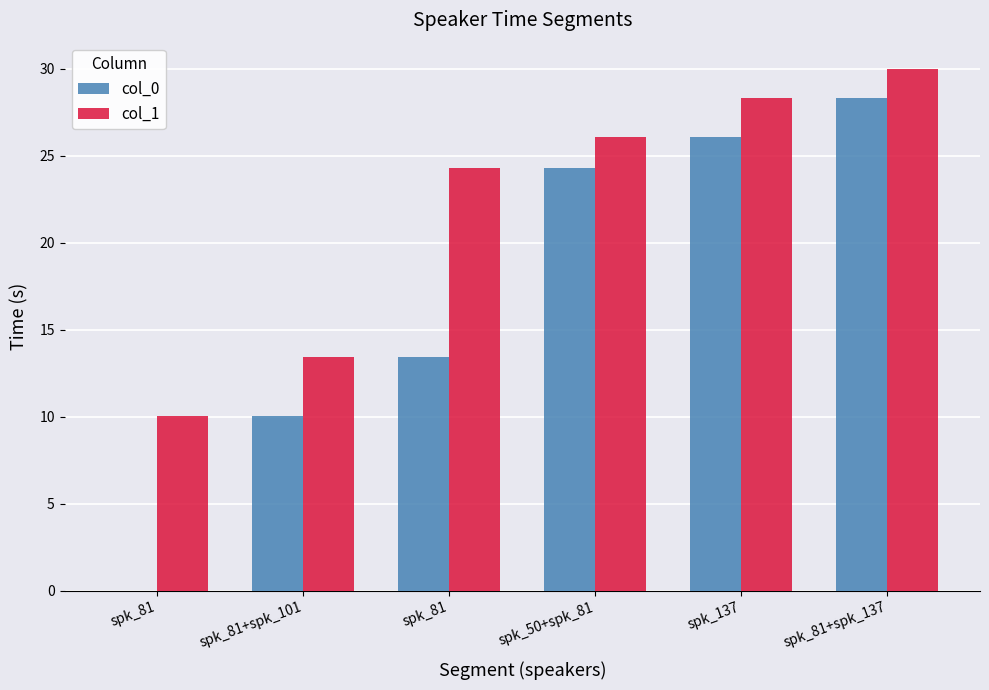

At which category is the sum across all series the highest?

spk_81+spk_137